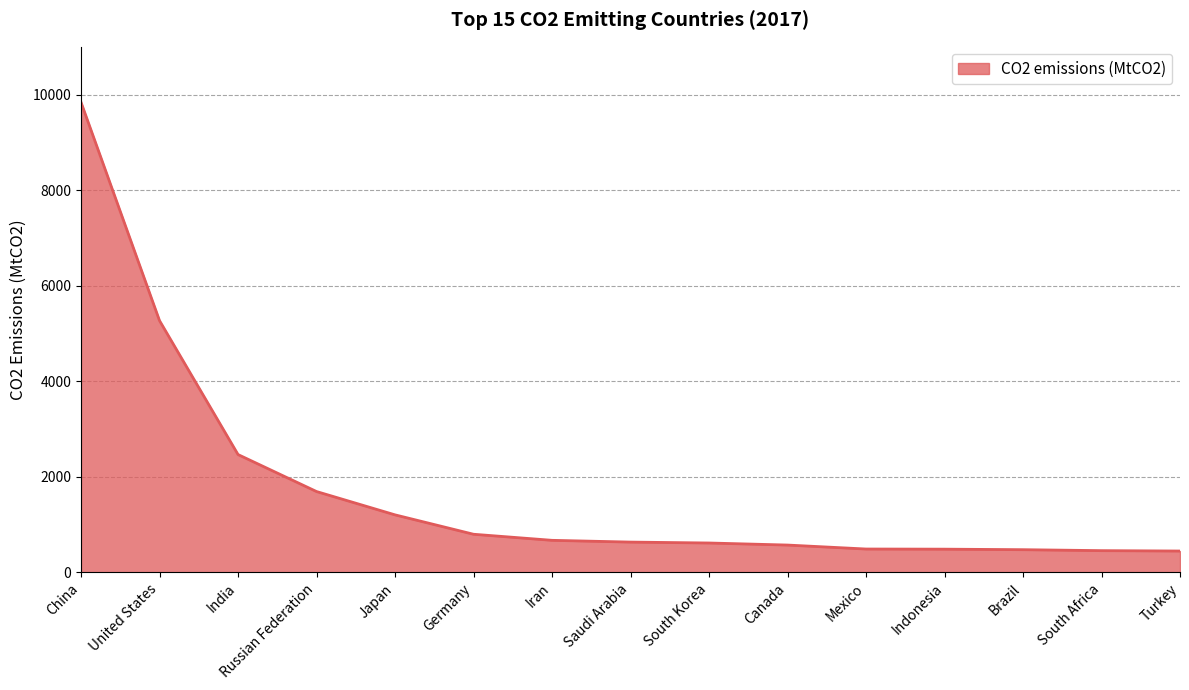

True or false: the data shows 635 at Saudi Arabia.

True